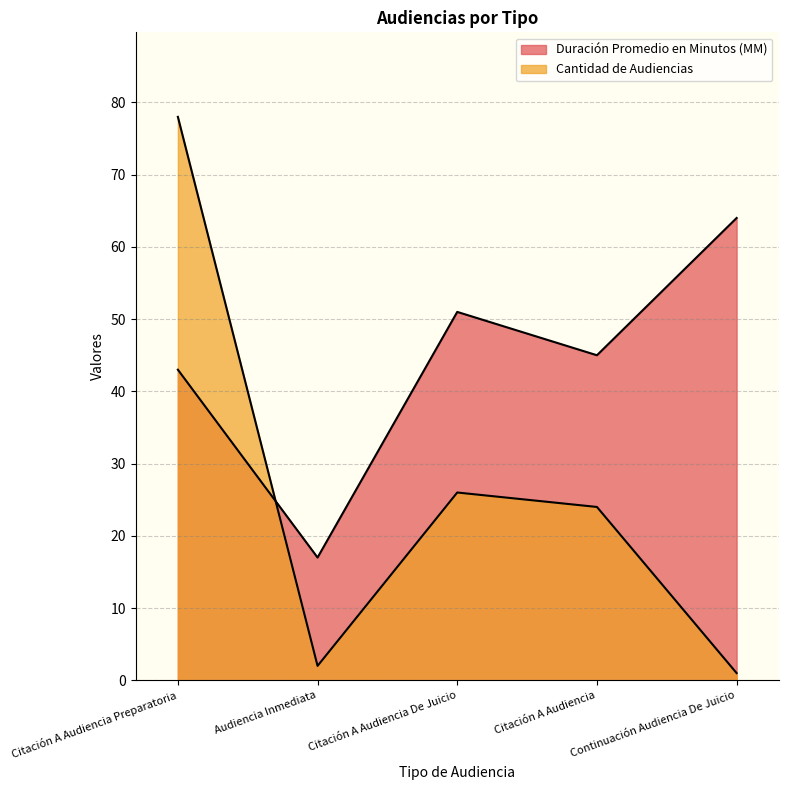

Rank the categories by Cantidad de Audiencias value from lowest to highest.

Continuación Audiencia De Juicio, Audiencia Inmediata, Citación A Audiencia, Citación A Audiencia De Juicio, Citación A Audiencia Preparatoria